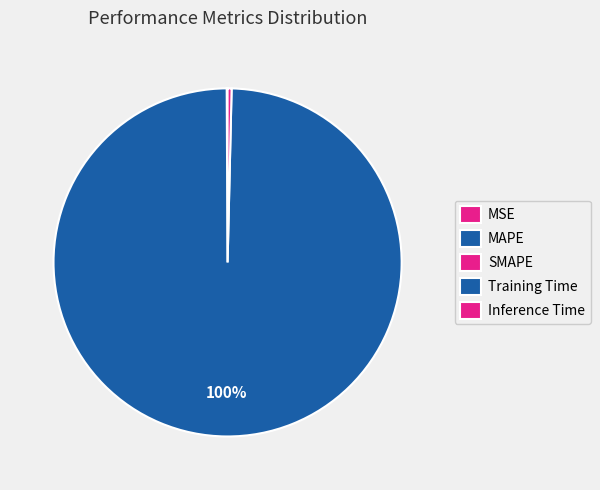

Is there any slice that represents more than half of the pie?

Yes